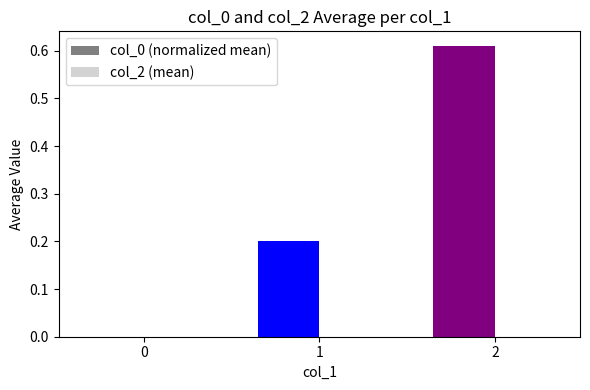

What is the sum of the values at 2 and 1?

0.8